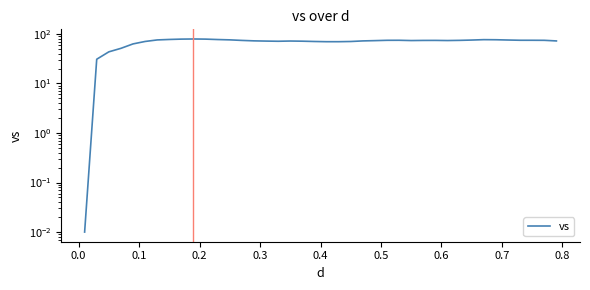

How many lines are shown in the chart?

1